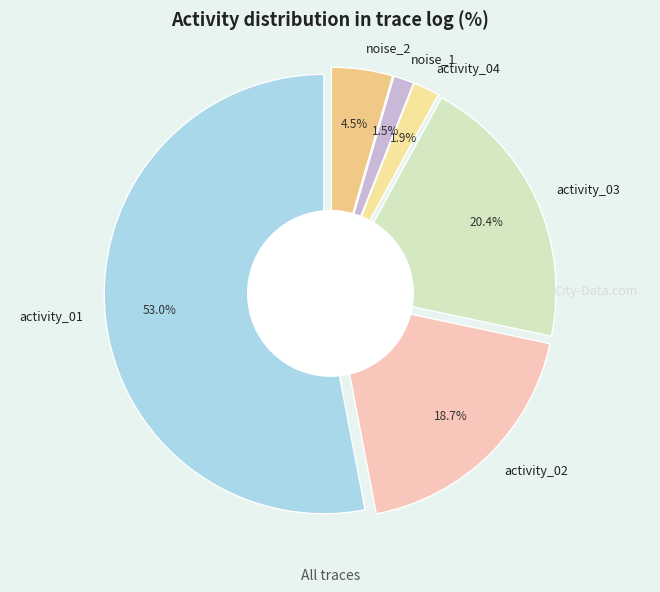

To the nearest percent, what portion does activity_04 represent?

2%